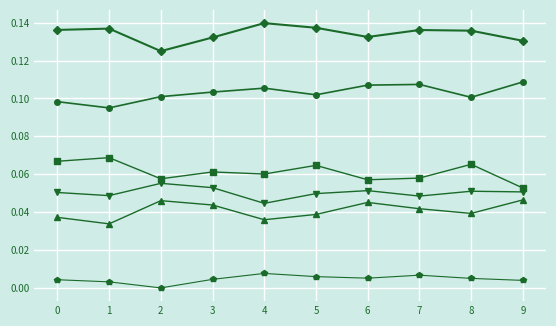

What is the total value across all series at 4?

0.4